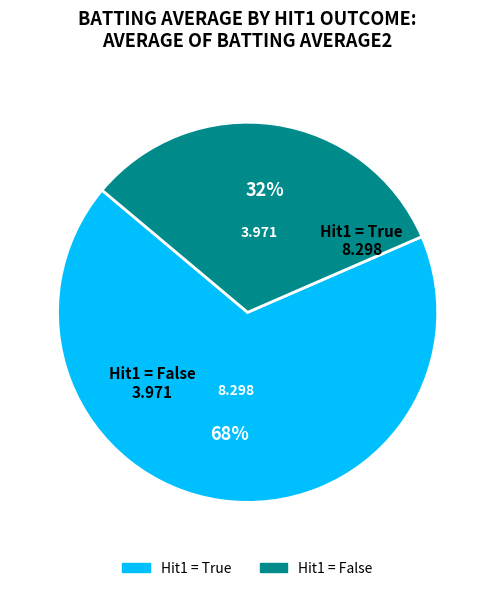

Does any single category account for the majority?

Yes